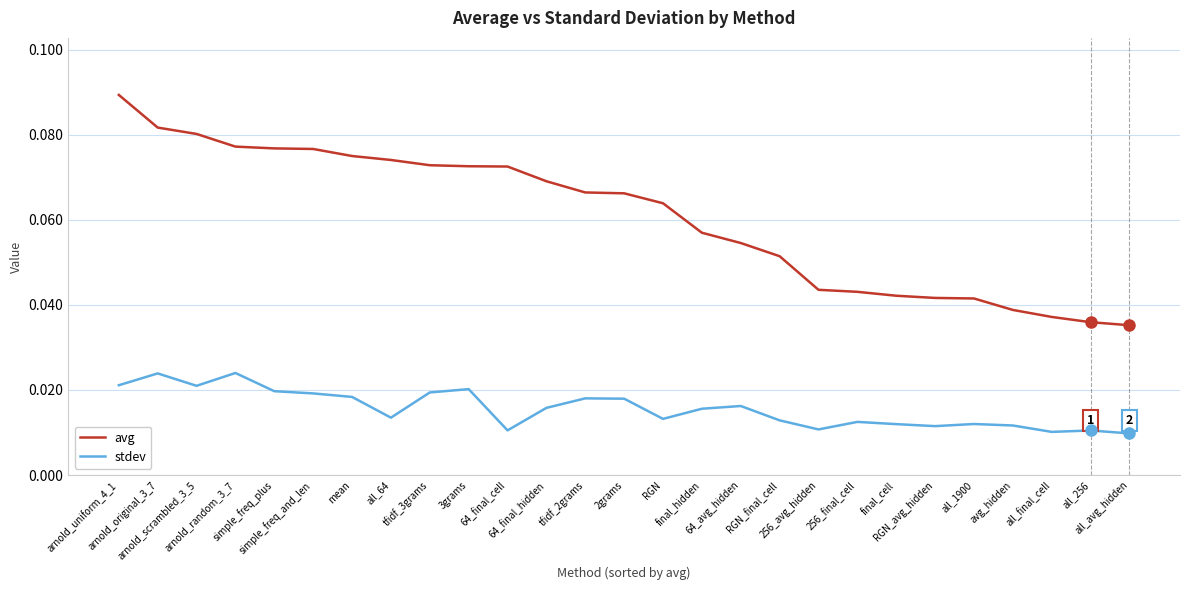

Which series has the widest spread of values?

avg